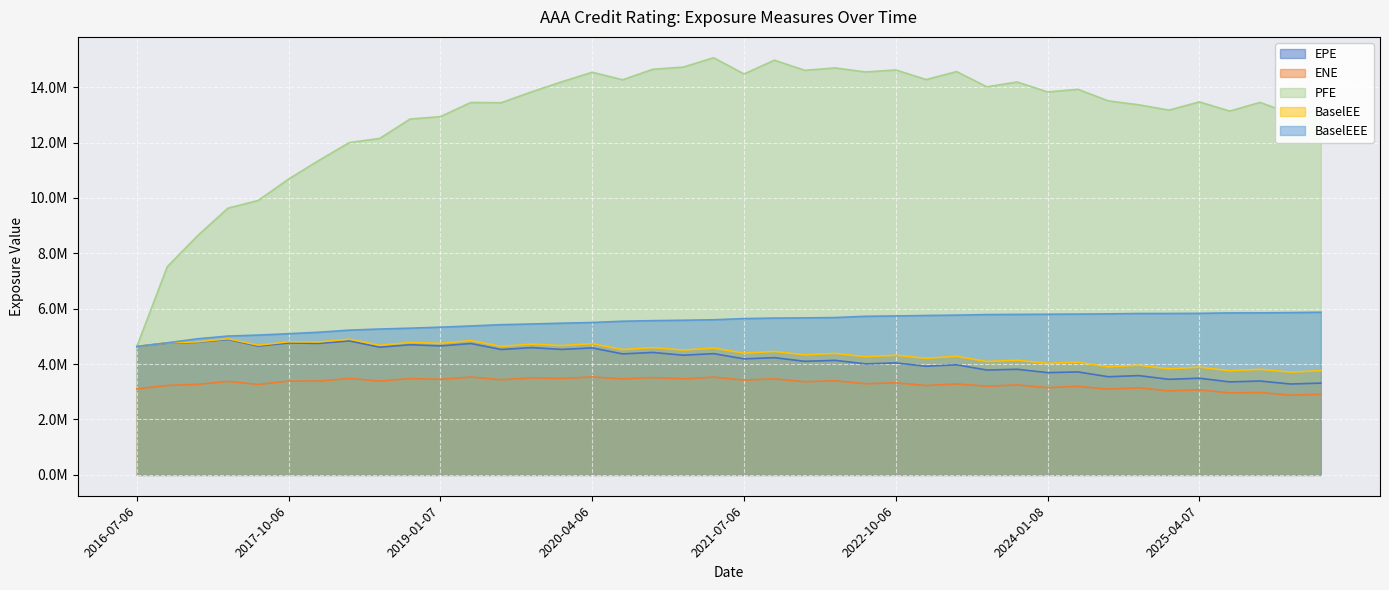

List the series in order of their peak value, highest first.

PFE, BaselEEE, BaselEE, EPE, ENE